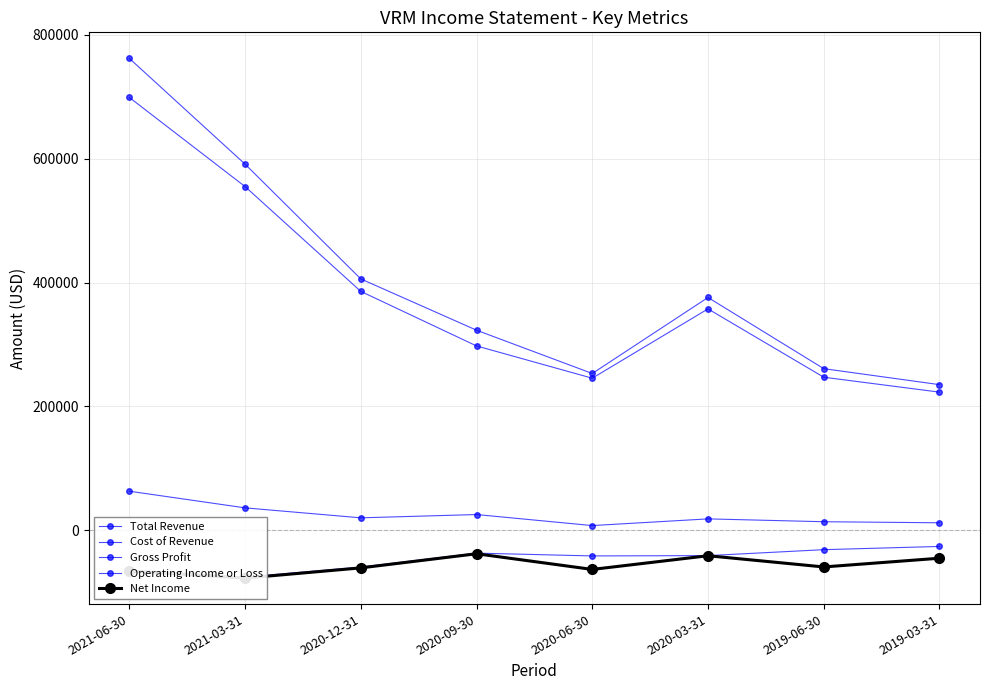

How many values in the Gross Profit series are below 20100?

4